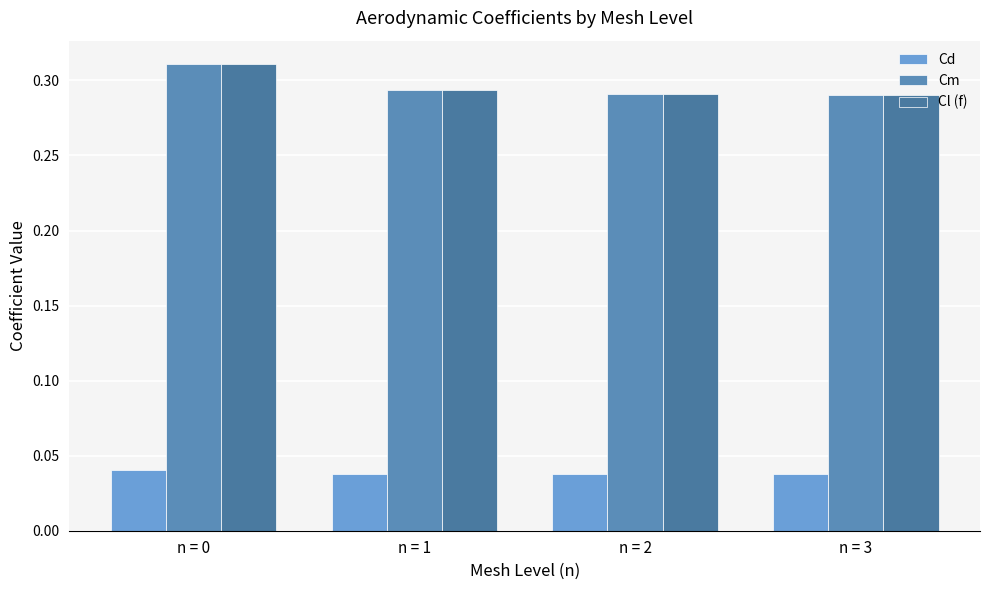

Reading left to right, transcribe all the data shown in this chart.

Cd: 0.0	0.0	0.0	0.0
Cm: 0.3	0.3	0.3	0.3
Cl (f): 0.3	0.3	0.3	0.3